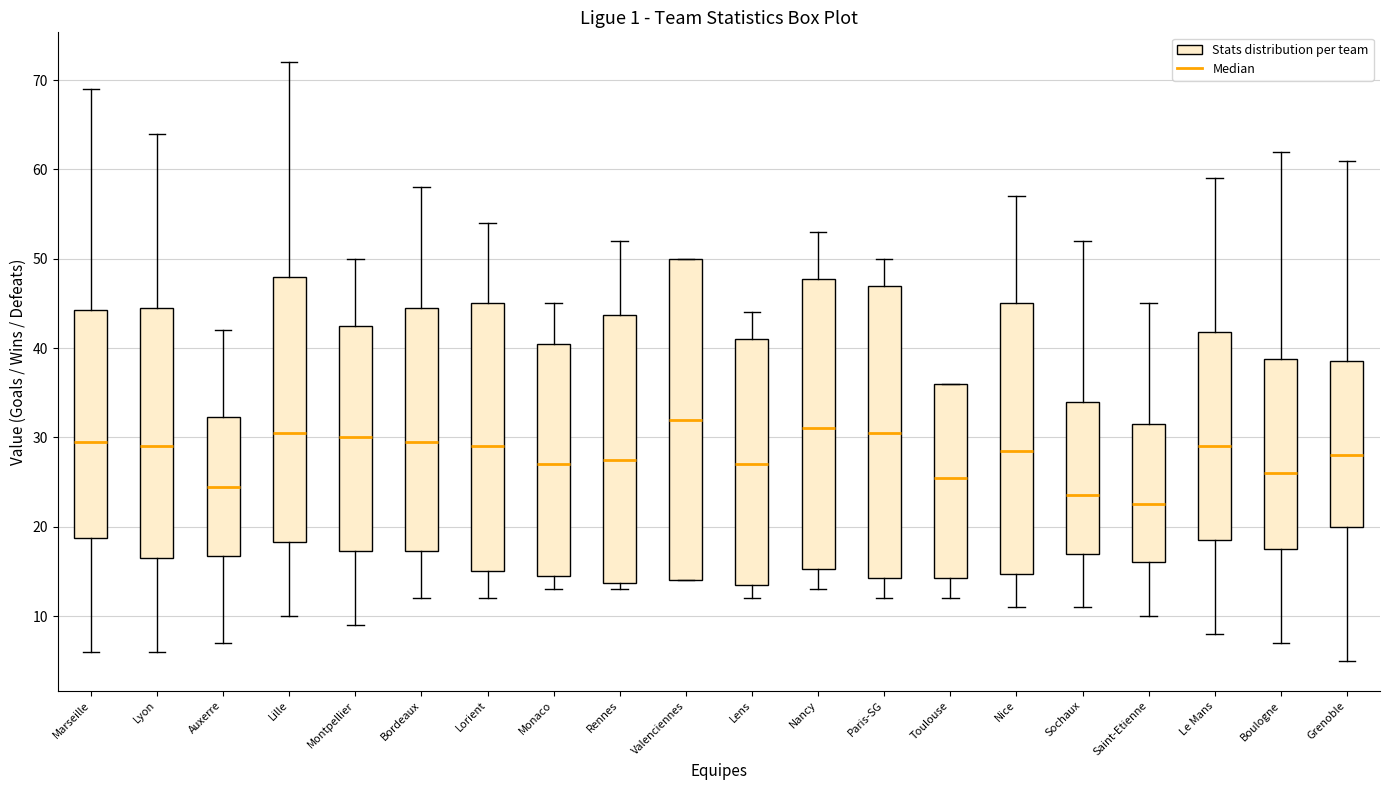

Which box's median line is the lowest?

Saint-Etienne